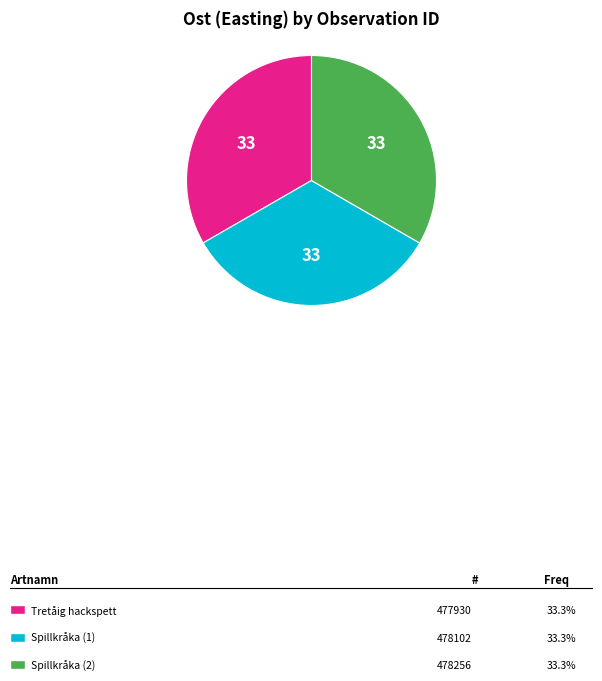

How many segments does this pie chart have?

3